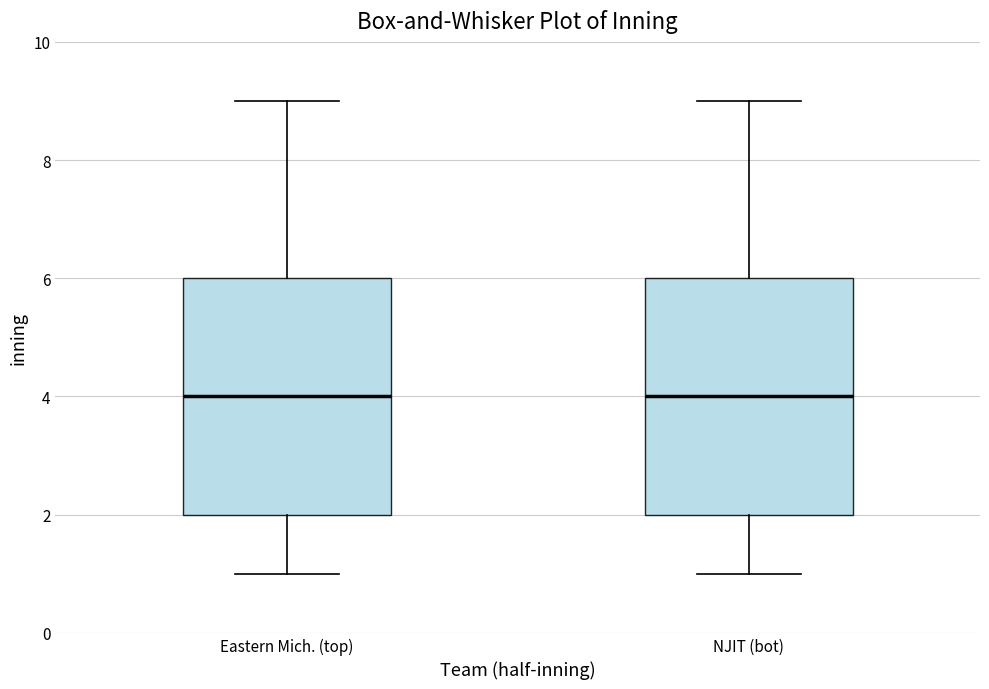

Where is the lower edge of the box for Eastern Mich. (top) on the y-axis? The values are not printed on the chart, so give them approximately, as read against the axis.

2